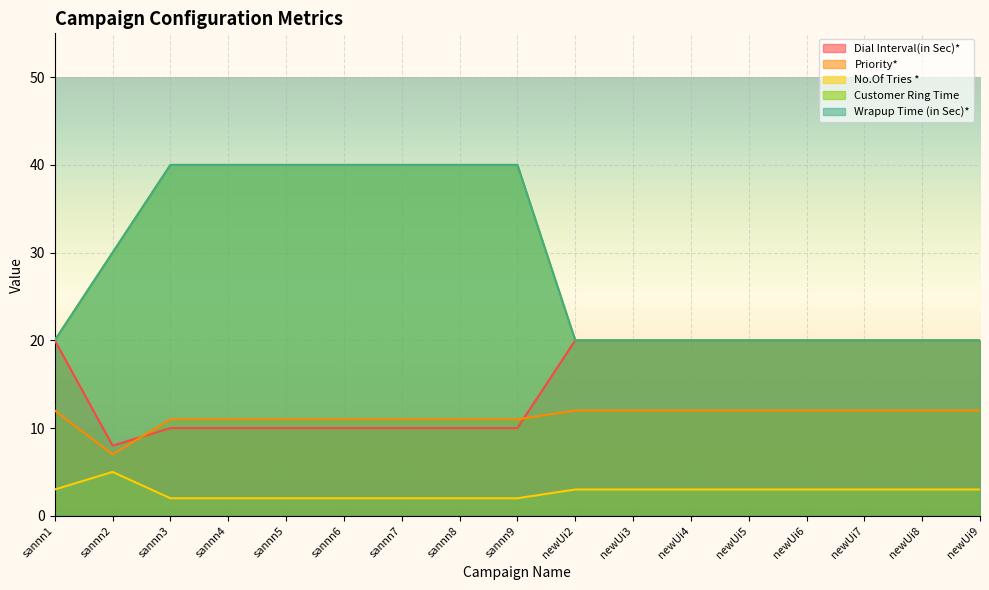

Between newUi3 and newUi4, which series saw the biggest shift?

Dial Interval(in Sec)*